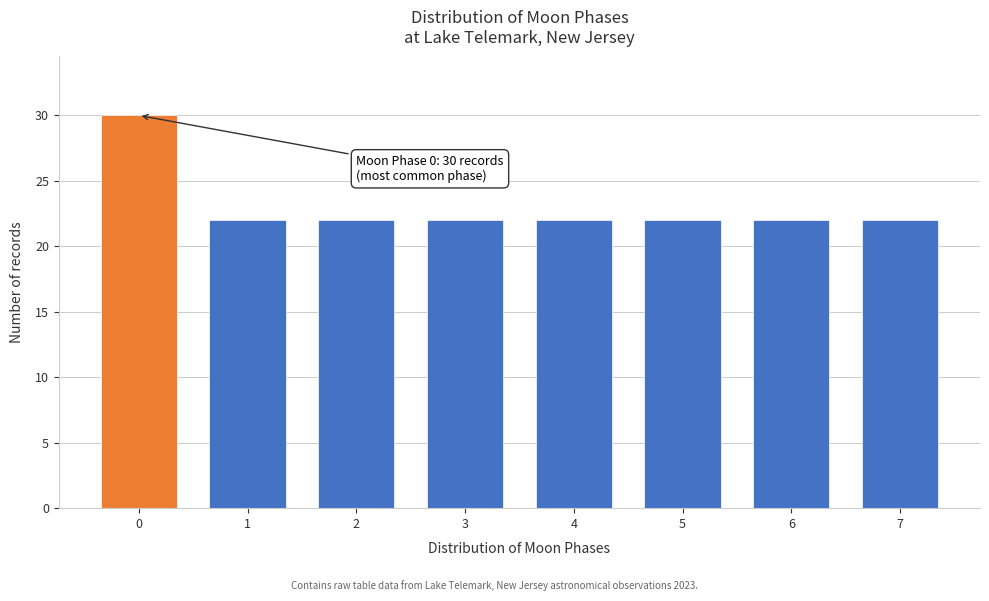

Reading left to right, what are all the values shown in this chart?

0=30	1=22	2=22	3=22	4=22	5=22	6=22	7=22